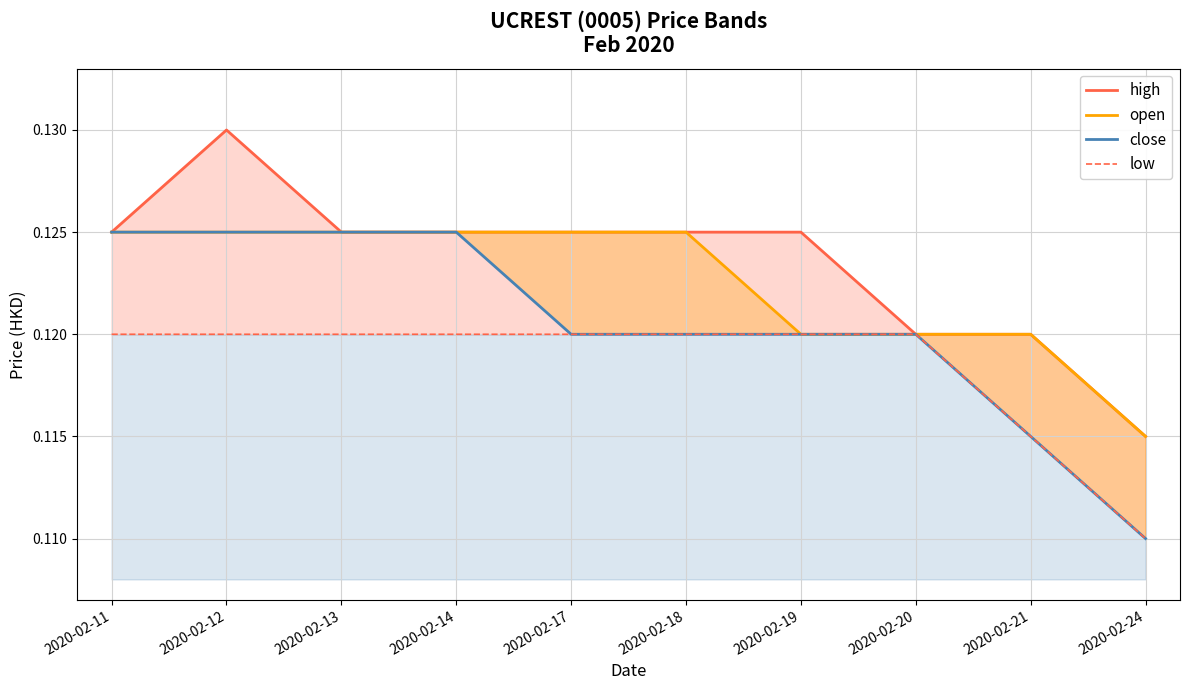

Which series has the widest spread of values?

high